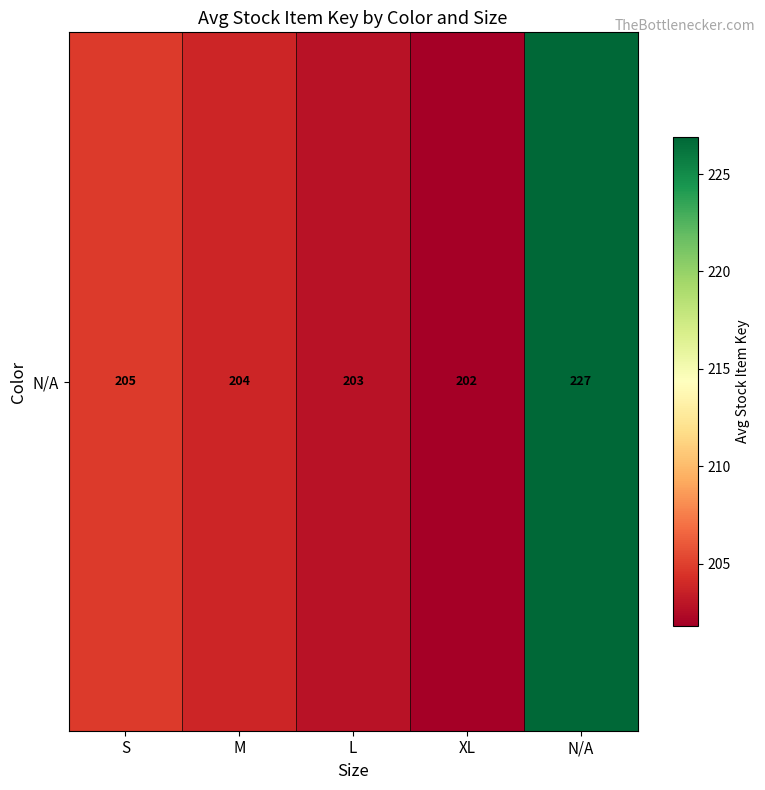

Where does the data first go above 203?

S